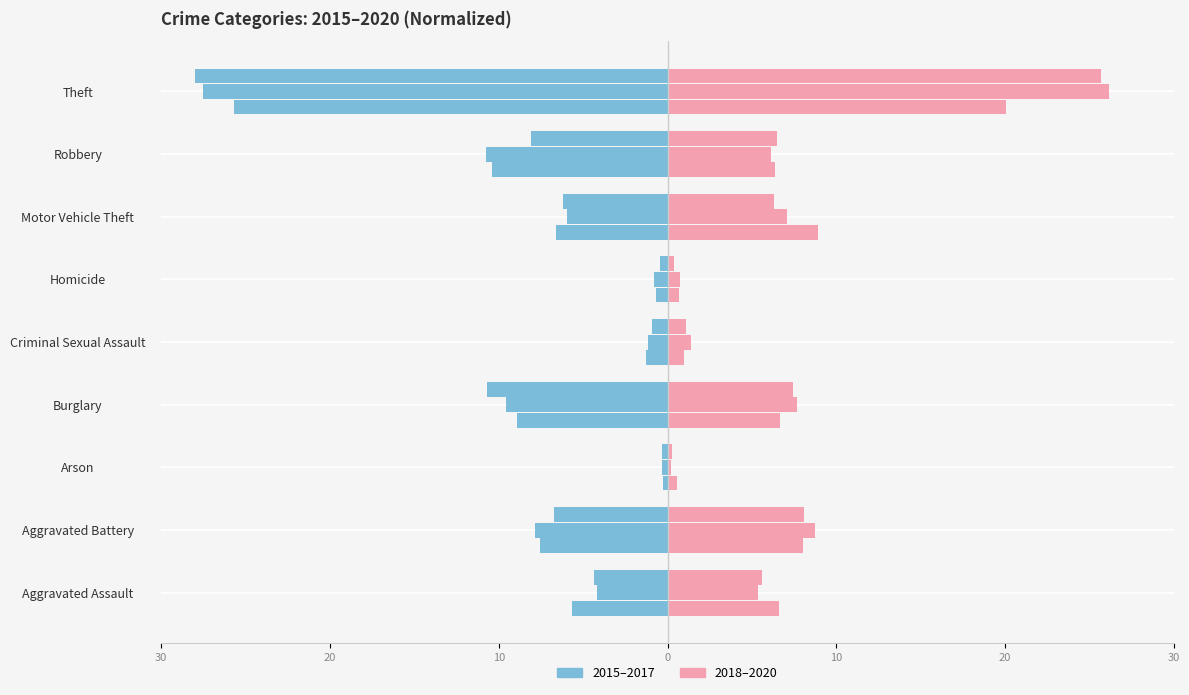

What is the sum of all Year 2015 values?

-65.8